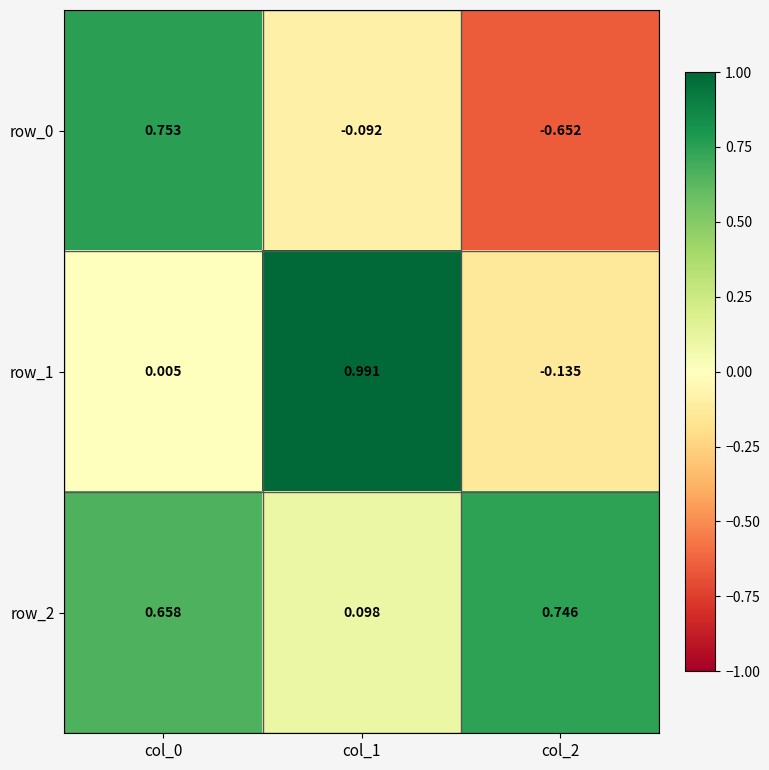

Is it true that row_0 equals -0.1 at col_1?

False